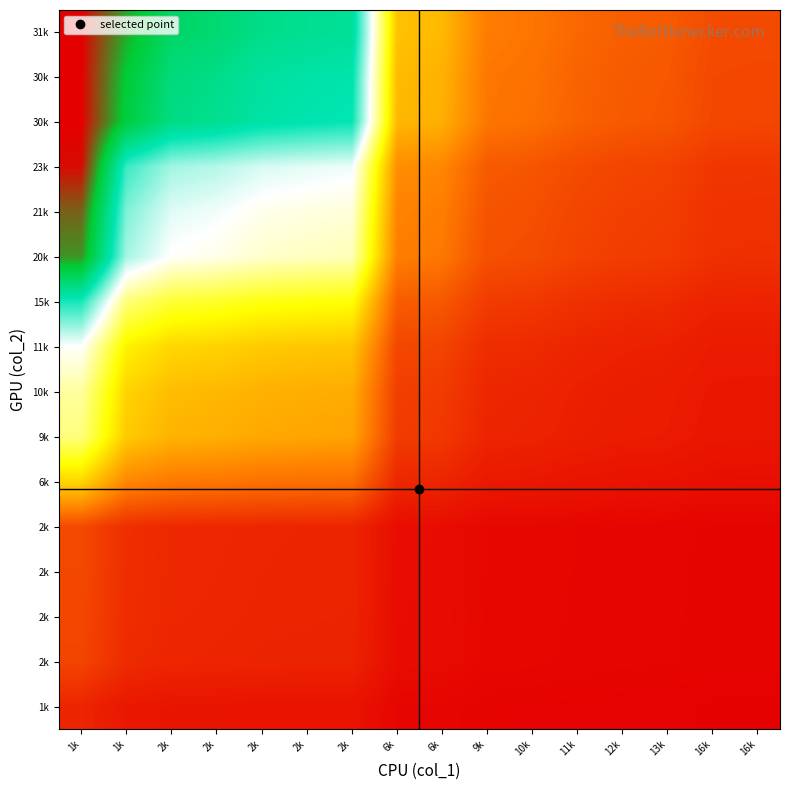

What is the difference between the highest and lowest values at 16k?

1.9